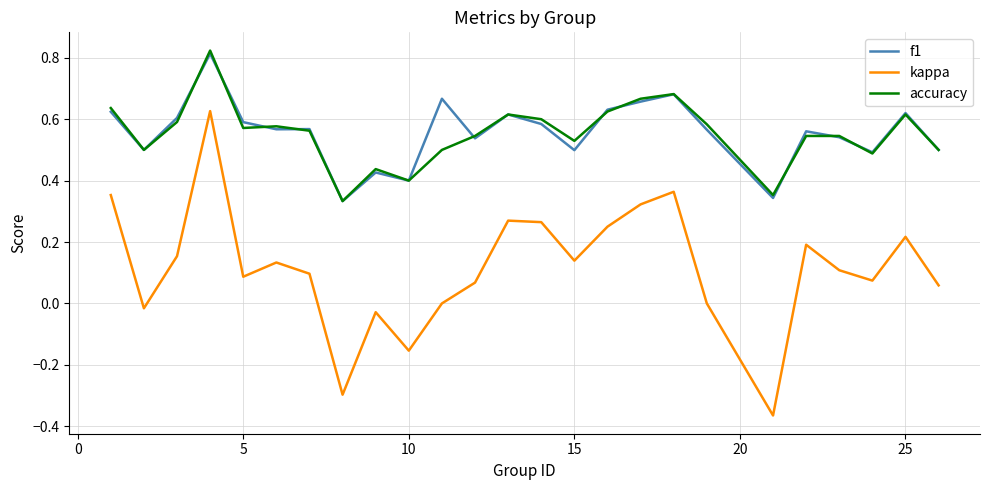

Which series has the largest range (max minus min)?

kappa